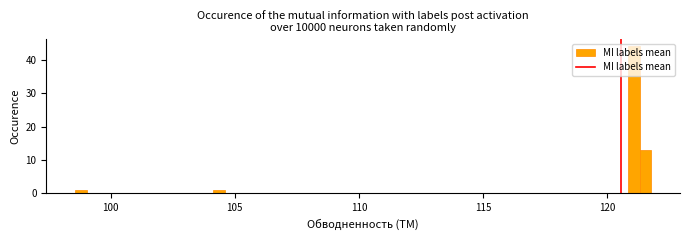

Read against the x-axis, roughly where is the centre of the tallest bar?

121.0